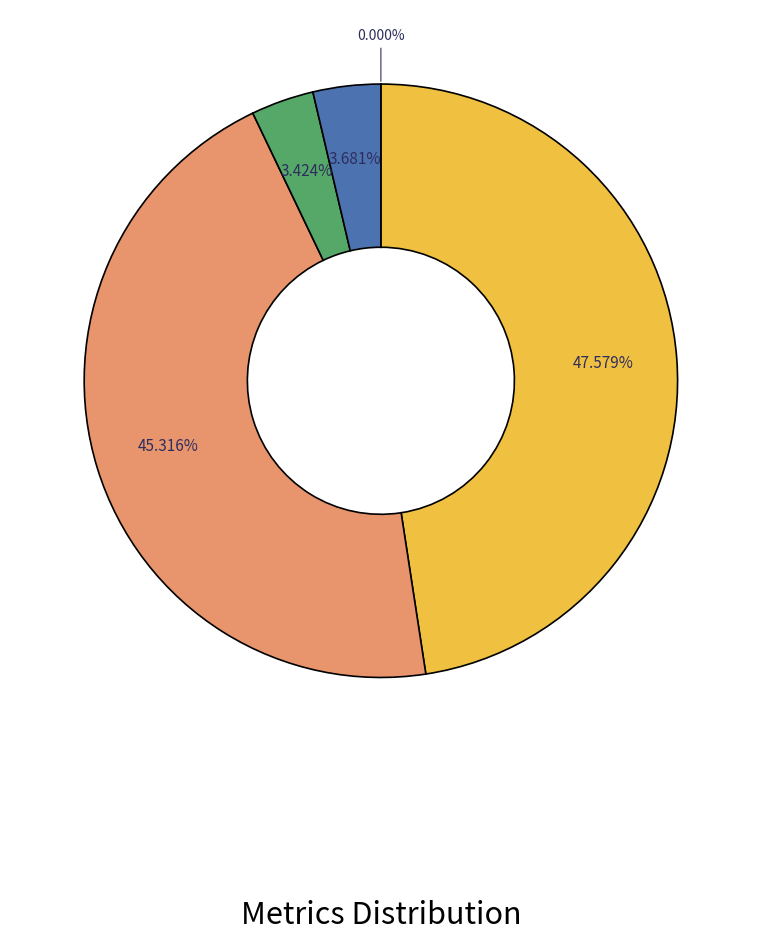

Does any single category account for the majority?

No